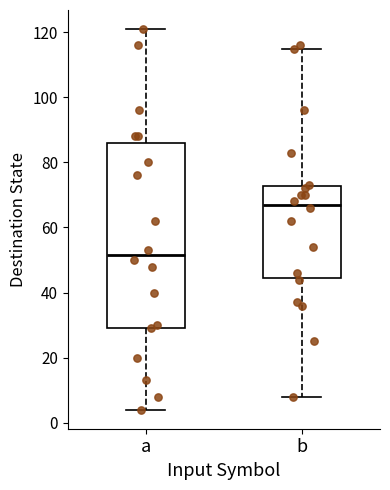

Which box is the tallest, from its lower edge to its upper edge?

a